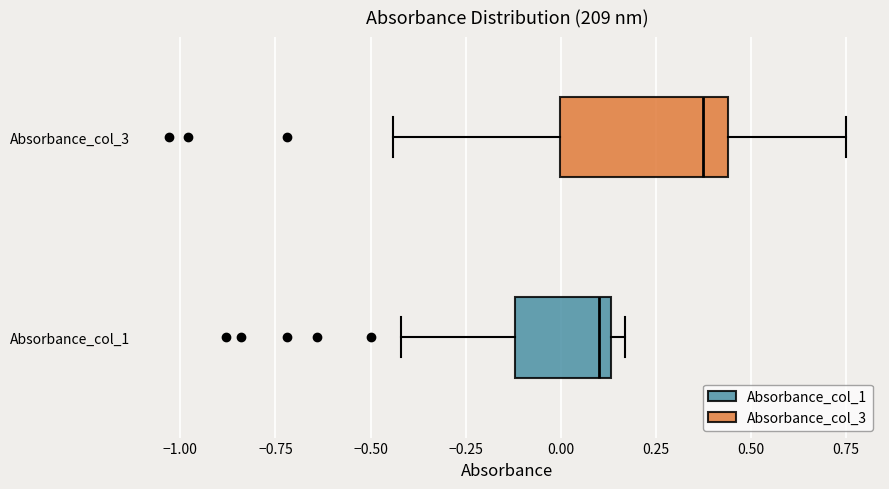

Reading bottom to top, transcribe this box plot: for each box, give where its median line is, the range the box spans, and where its two whiskers end, as read against the x-axis. The values are not printed on the chart, so give them approximately, as read against the axis.

Absorbance_col_1: median 0.10, box -0.10 to 0.15, whiskers -0.40 to 0.15 (just right of the box's right edge)
Absorbance_col_3: median 0.40, box 0.00 to 0.45, whiskers -0.45 to 0.75